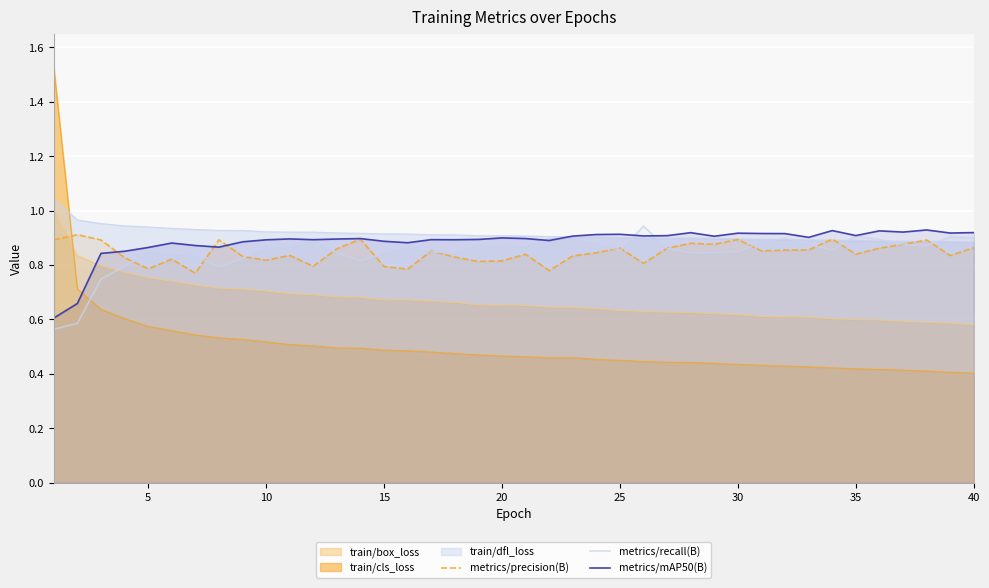

What is the sum of the metrics/precision(B) values at 20 and 10?

1.7